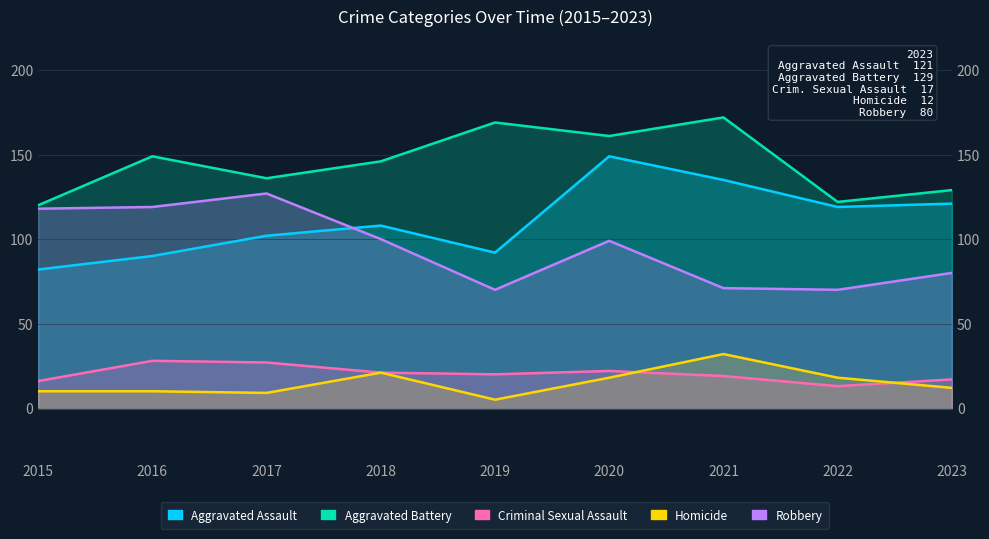

What is the difference between the Homicide values at 2021 and 2015?

22